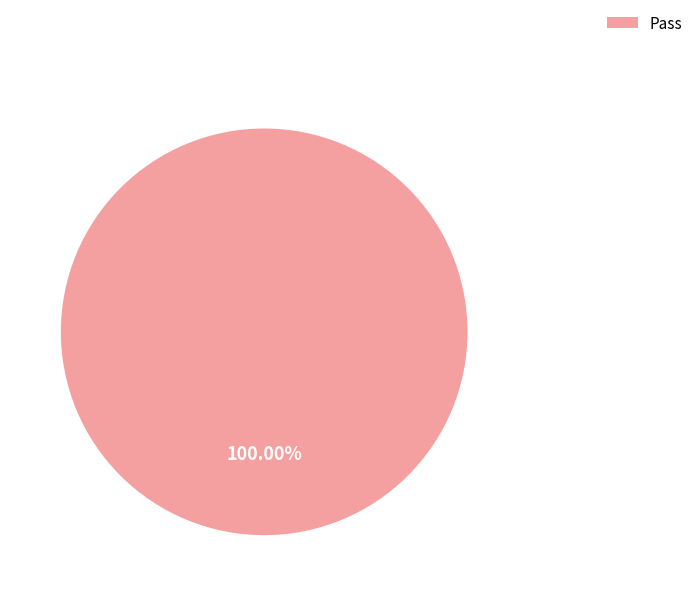

Is there a majority slice in this chart?

Yes